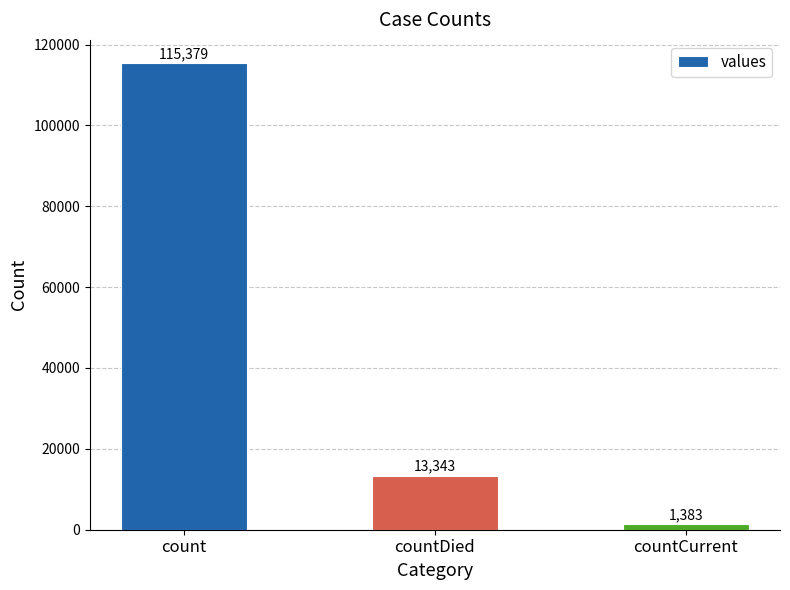

At which label is the value closest to 58381?

countDied